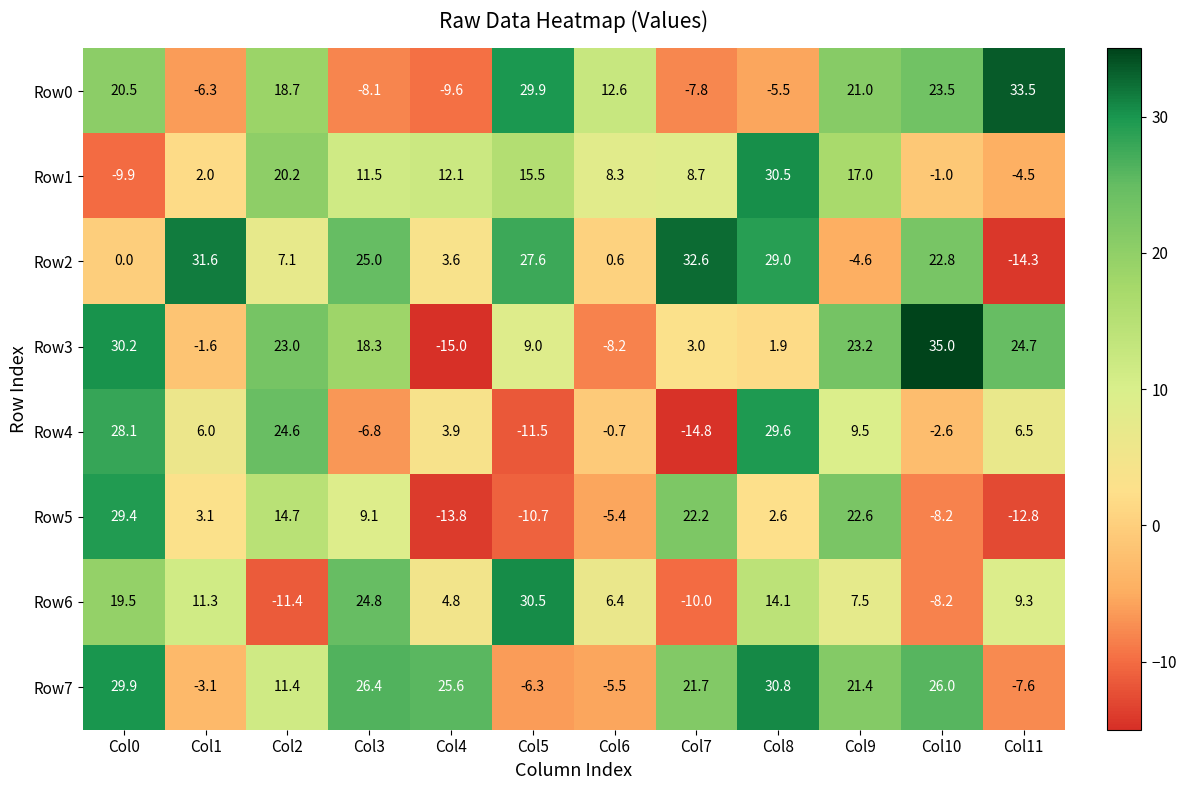

Where does the Row1 series first go above 11?

Col2